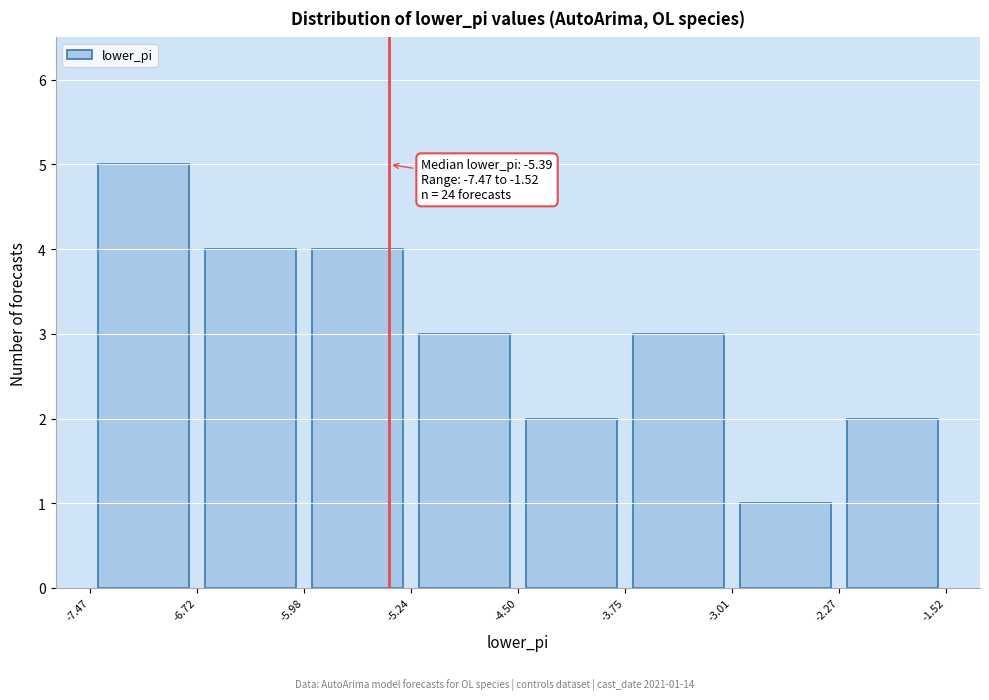

Which range on the x-axis has the tallest bar?

-7.47 to -6.72